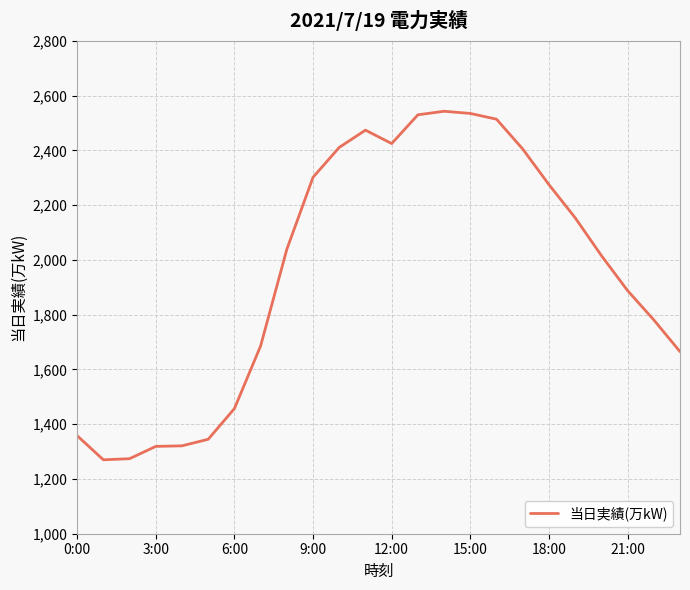

How many series are shown in this chart?

1